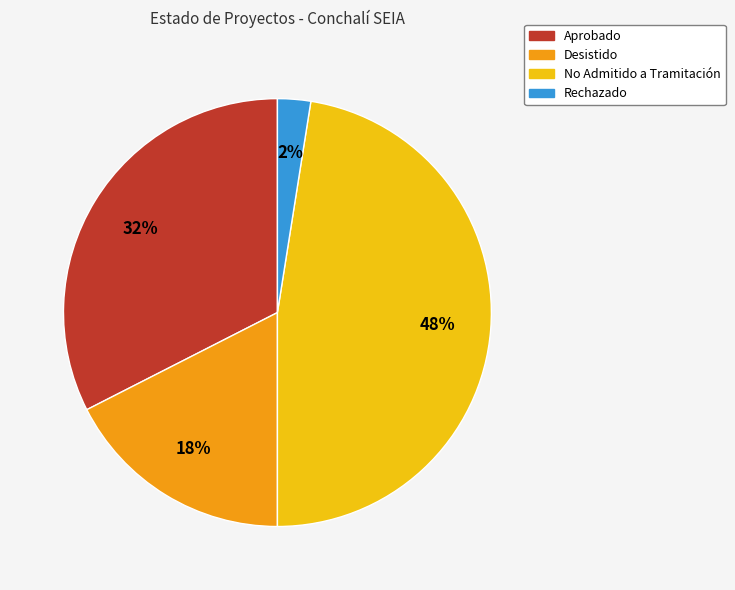

To the nearest percent, what is the average slice percentage?

25%